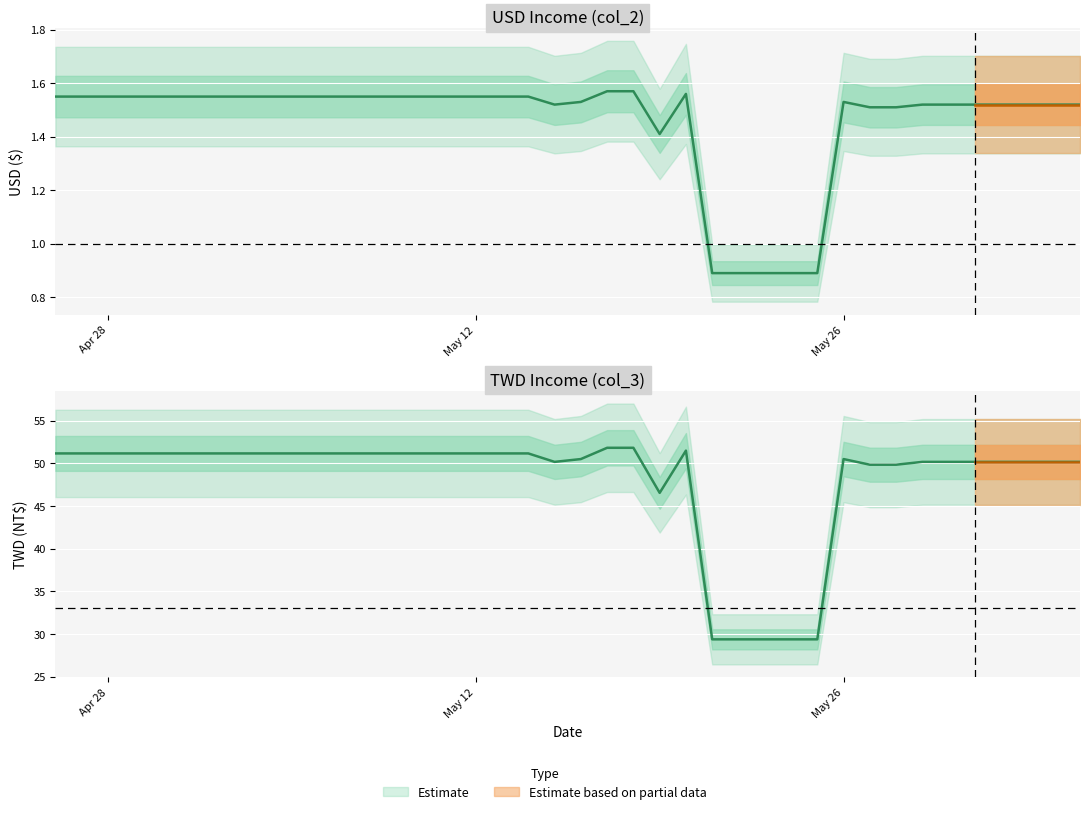

Reading left to right, extract all data points from this chart.

col_2: 2025-06-04=1.5	2025-06-03=1.5	2025-06-02=1.5	2025-06-01=1.5	2025-05-31=1.5	2025-05-30=1.5	2025-05-29=1.5	2025-05-28=1.5	2025-05-27=1.5	2025-05-26=1.5	2025-05-25=0.9	2025-05-24=0.9	2025-05-23=0.9	2025-05-22=0.9	2025-05-21=0.9	2025-05-20=1.6	2025-05-19=1.4	2025-05-18=1.6	2025-05-17=1.6	2025-05-16=1.5	2025-05-15=1.5	2025-05-14=1.6	2025-05-13=1.6	2025-05-12=1.6	2025-05-11=1.6	2025-05-10=1.6	2025-05-09=1.6	2025-05-08=1.6	2025-05-07=1.6	2025-05-06=1.6	2025-05-05=1.6	2025-05-04=1.6	2025-05-03=1.6	2025-05-02=1.6	2025-05-01=1.6	2025-04-30=1.6	2025-04-29=1.6	2025-04-28=1.6	2025-04-27=1.6	2025-04-26=1.6
col_3: 2025-06-04=50.2	2025-06-03=50.2	2025-06-02=50.2	2025-06-01=50.2	2025-05-31=50.2	2025-05-30=50.2	2025-05-29=50.2	2025-05-28=49.8	2025-05-27=49.8	2025-05-26=50.5	2025-05-25=29.4	2025-05-24=29.4	2025-05-23=29.4	2025-05-22=29.4	2025-05-21=29.4	2025-05-20=51.5	2025-05-19=46.5	2025-05-18=51.8	2025-05-17=51.8	2025-05-16=50.5	2025-05-15=50.2	2025-05-14=51.1	2025-05-13=51.1	2025-05-12=51.1	2025-05-11=51.1	2025-05-10=51.1	2025-05-09=51.1	2025-05-08=51.1	2025-05-07=51.1	2025-05-06=51.1	2025-05-05=51.1	2025-05-04=51.1	2025-05-03=51.1	2025-05-02=51.1	2025-05-01=51.1	2025-04-30=51.1	2025-04-29=51.1	2025-04-28=51.1	2025-04-27=51.1	2025-04-26=51.1